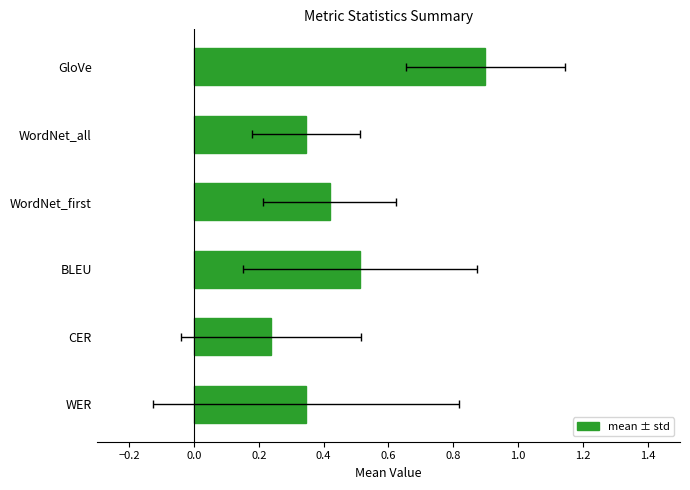

What is the difference between the second highest and second lowest values?

0.2